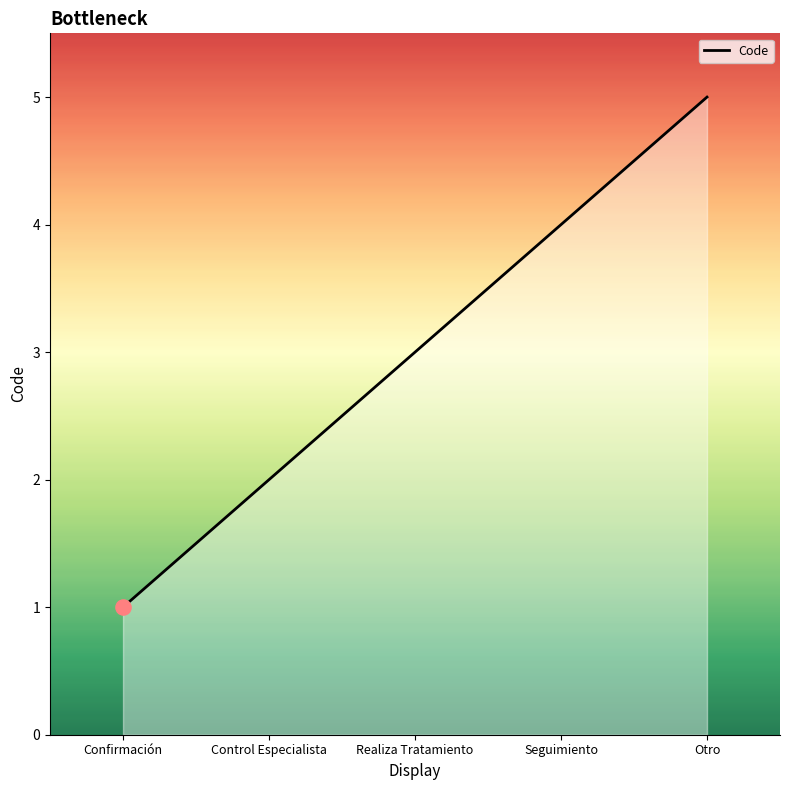

What is the change in value from Confirmación to Otro?

+4